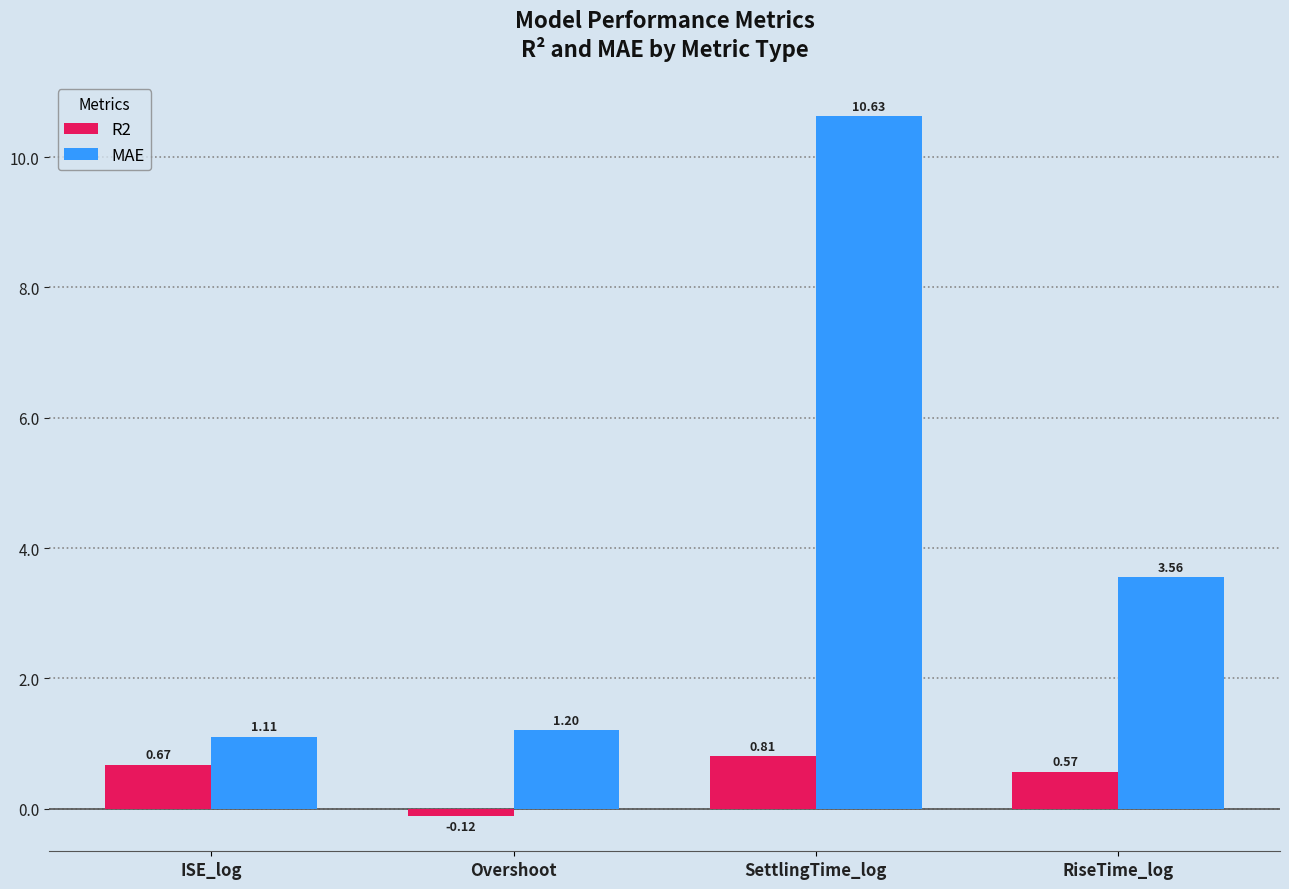

What are all the series names shown in the legend?

R2, MAE